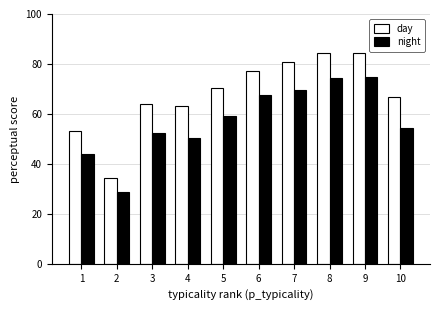

Is the value of day at 8 greater than the value of night at 2?

Yes